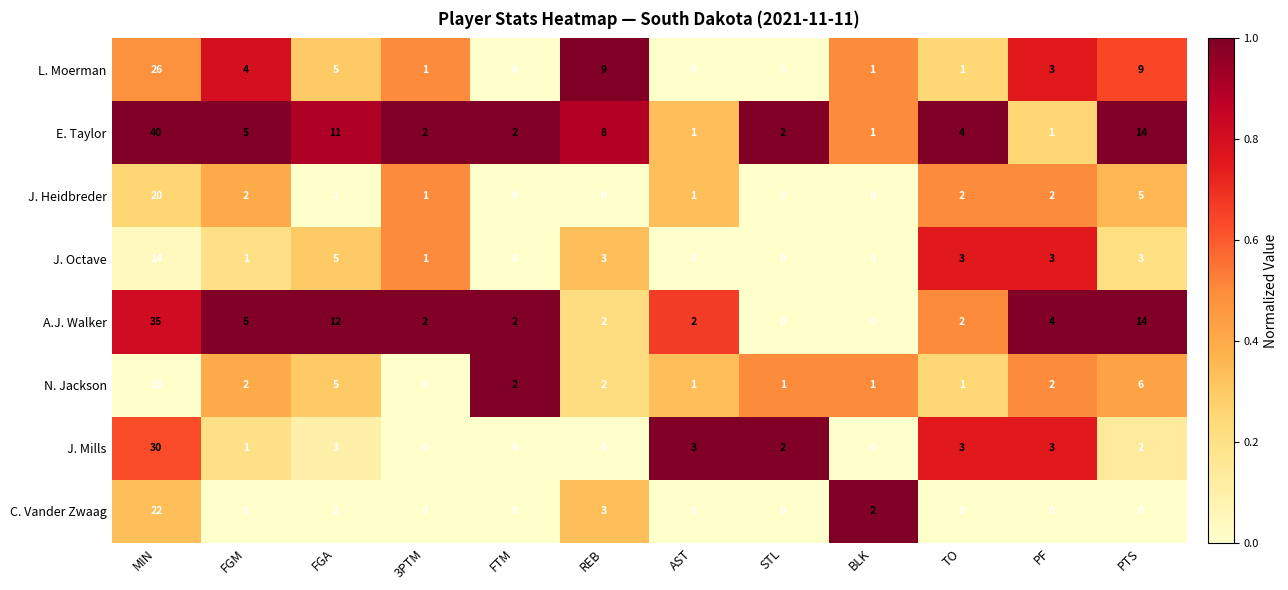

How many positive values does the N. Jackson series have?

11